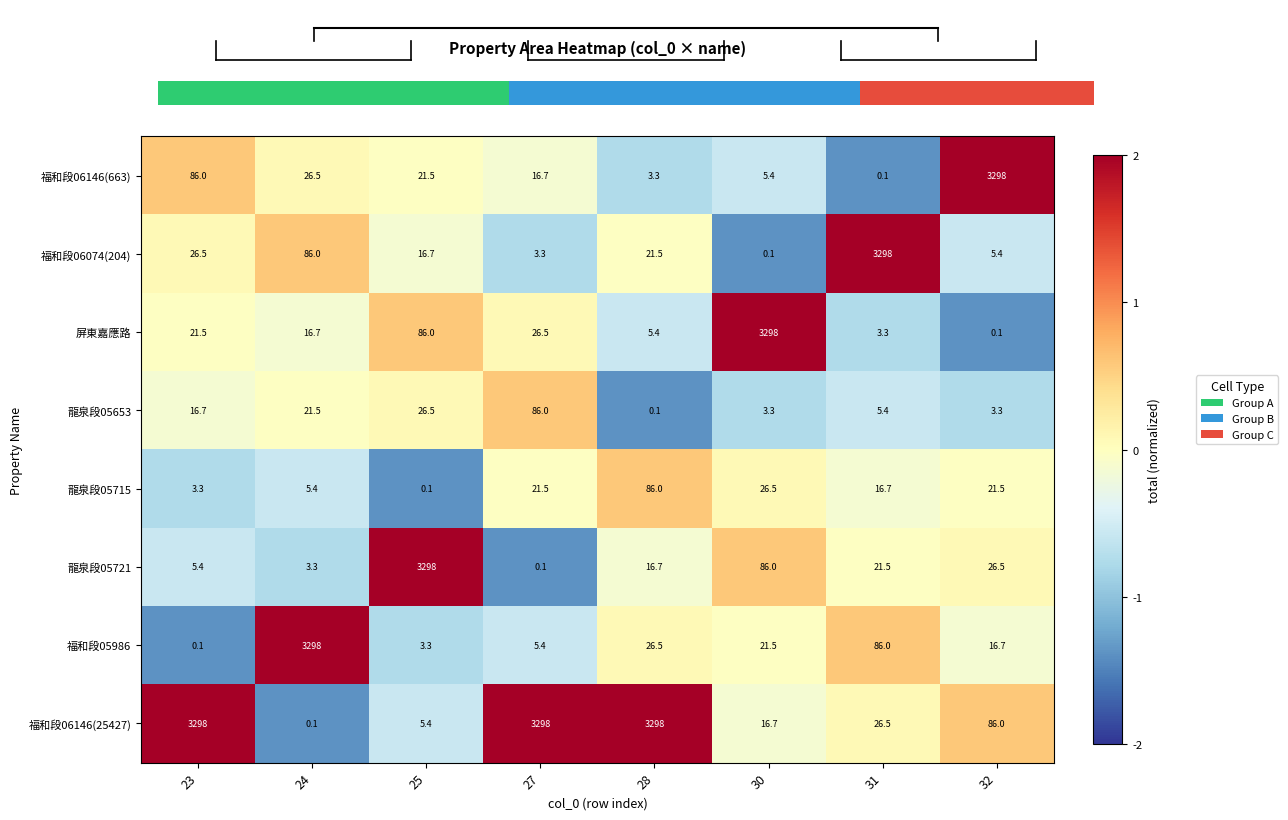

Is it true that 福和段06146(25427) equals 4607.2 at 27?

False